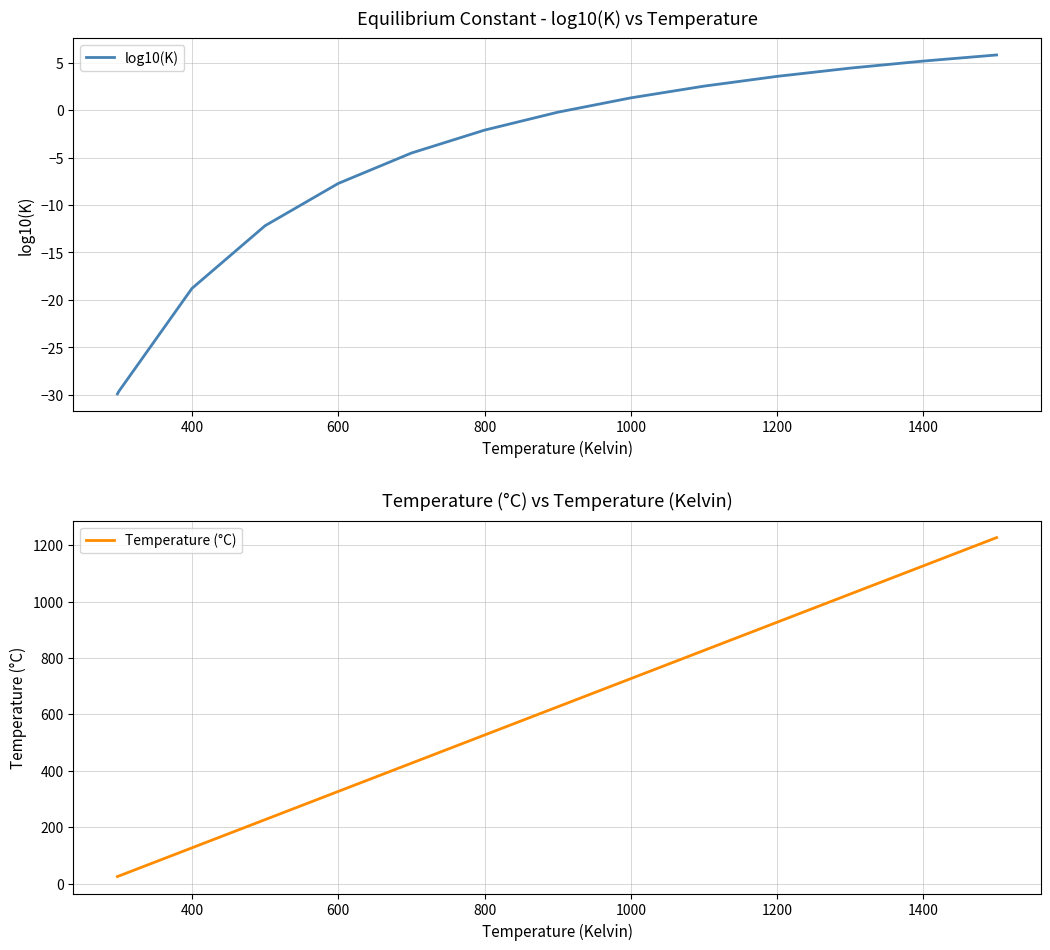

Is it true that log10(K) equals 2.2 at 1400?

False